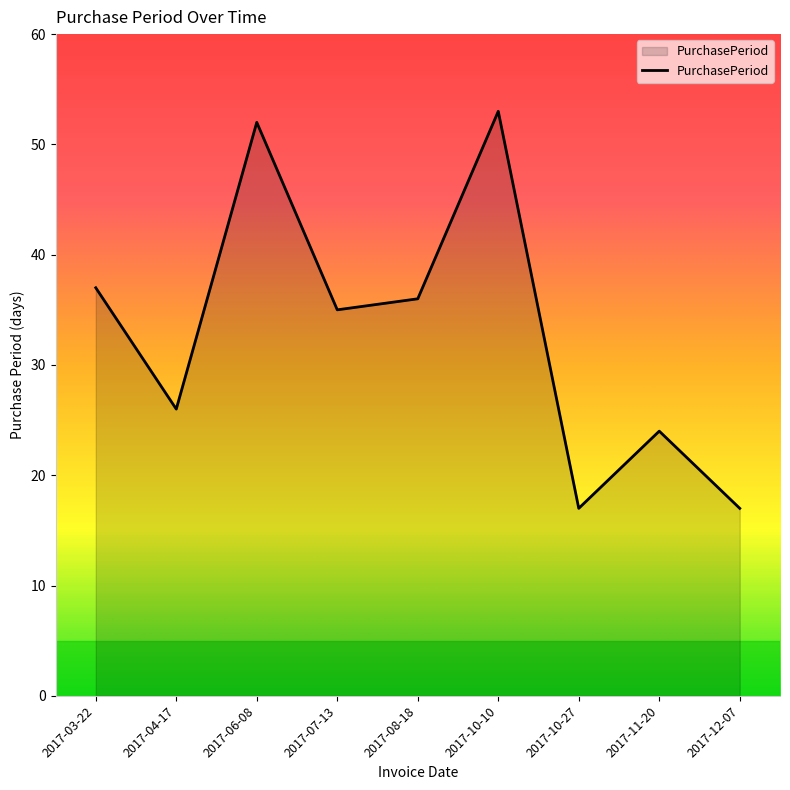

What is the maximum value shown in the chart?

53